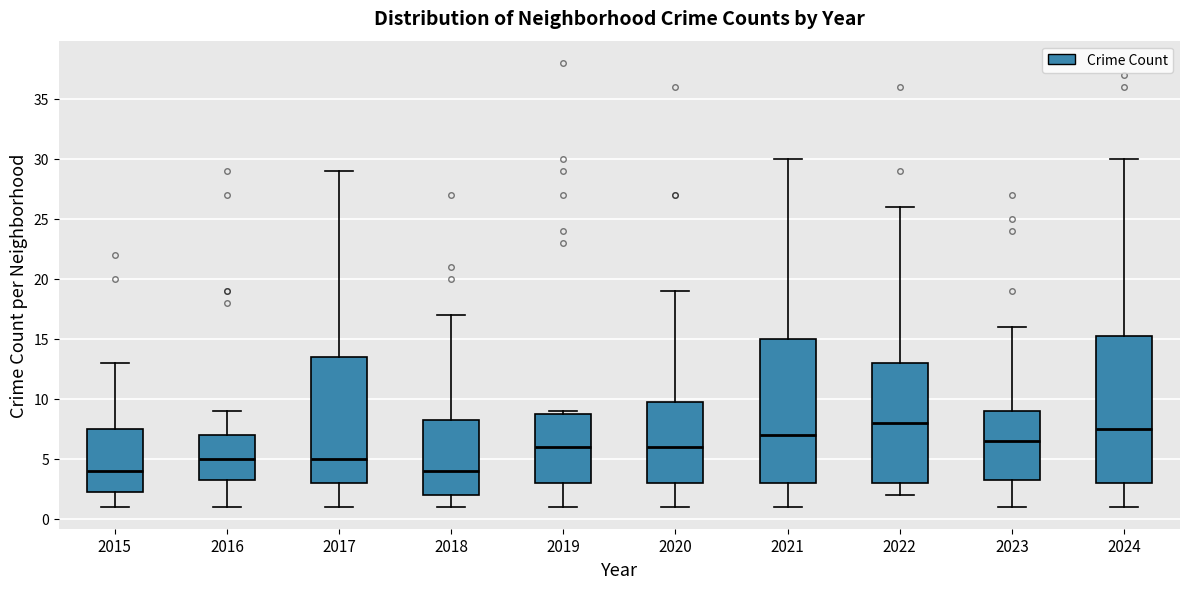

Where does the upper whisker of the box at x = 2021 end on the y-axis? The values are not printed on the chart, so give them approximately, as read against the axis.

30.0